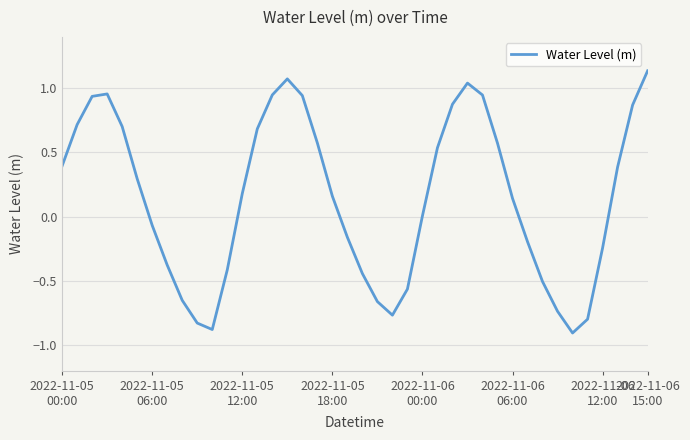

What is the smallest value displayed?

-0.9